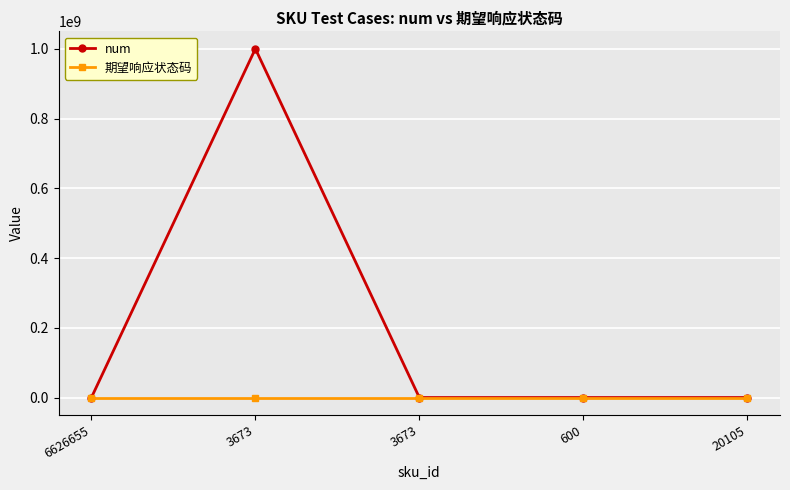

True or false: 期望响应状态码 has a value of 500 at 3673.

True